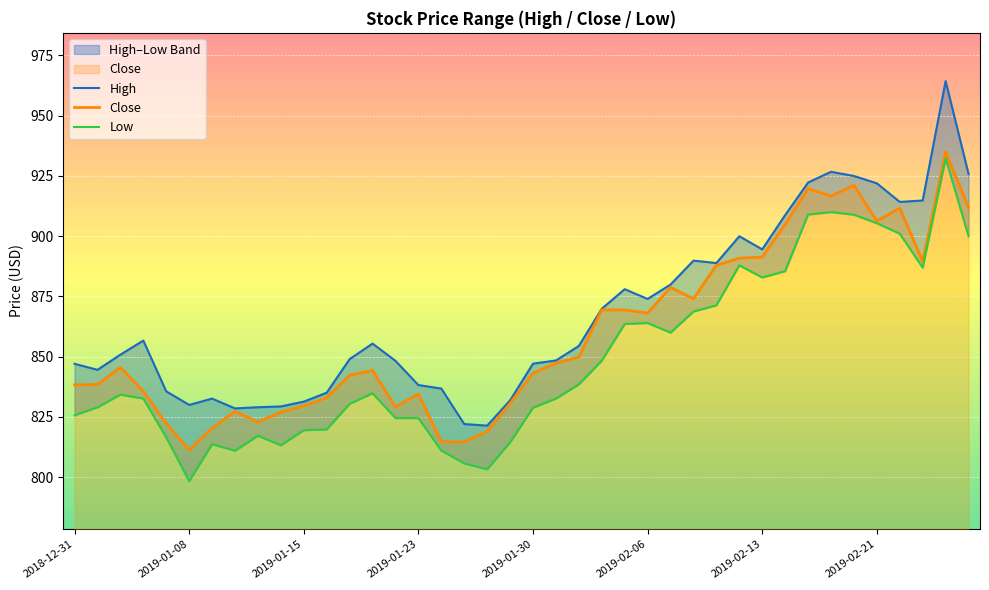

Rank the series by their maximum value, from highest to lowest.

High, Close, Low